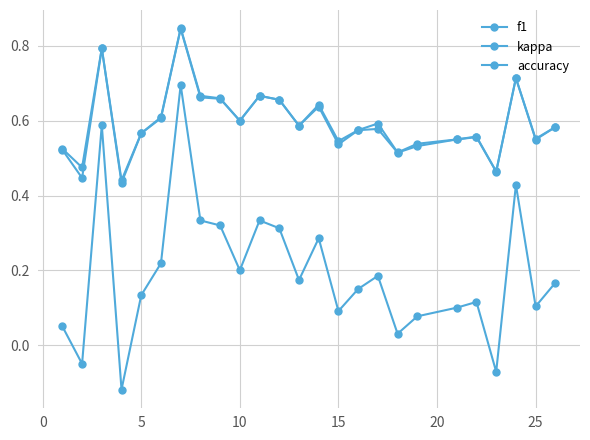

True or false: accuracy and f1 intersect in this chart.

False